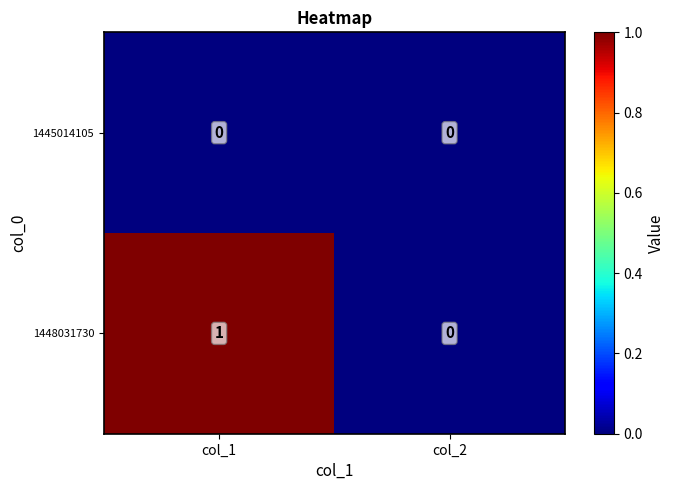

What is the maximum value shown in the chart?

1